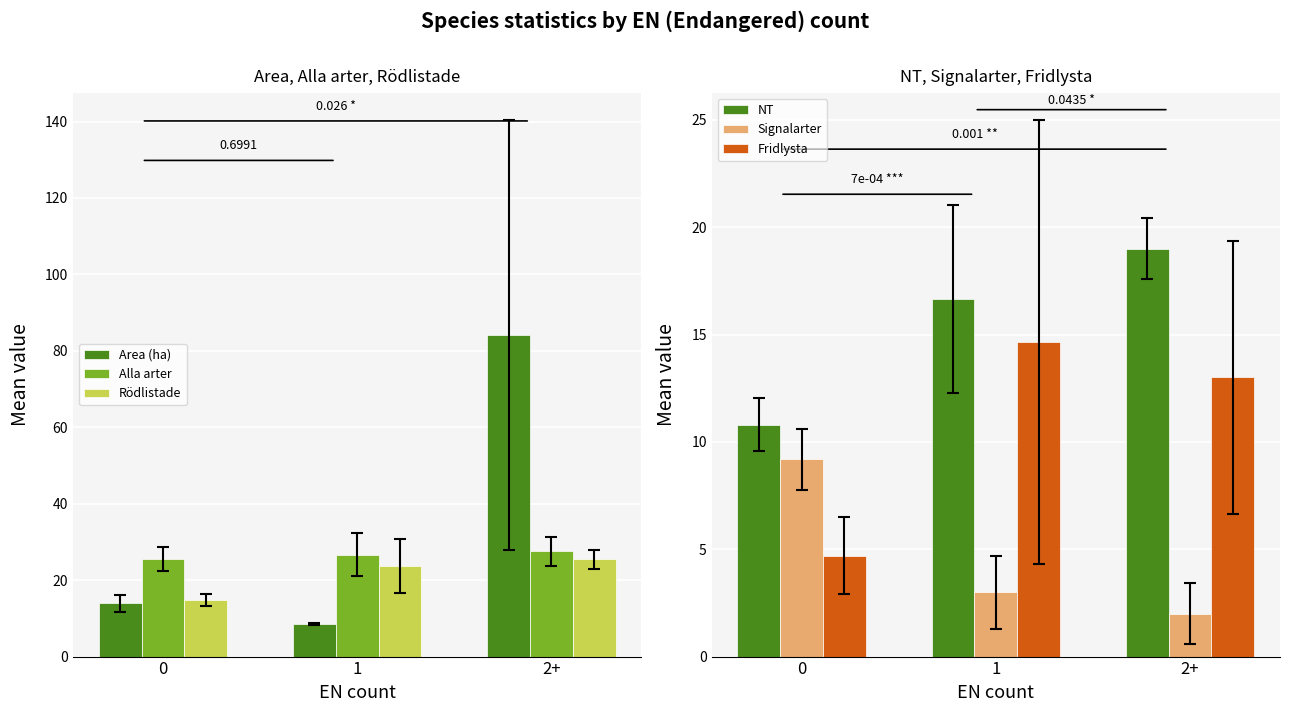

At how many categories does at least one series exceed 77?

1